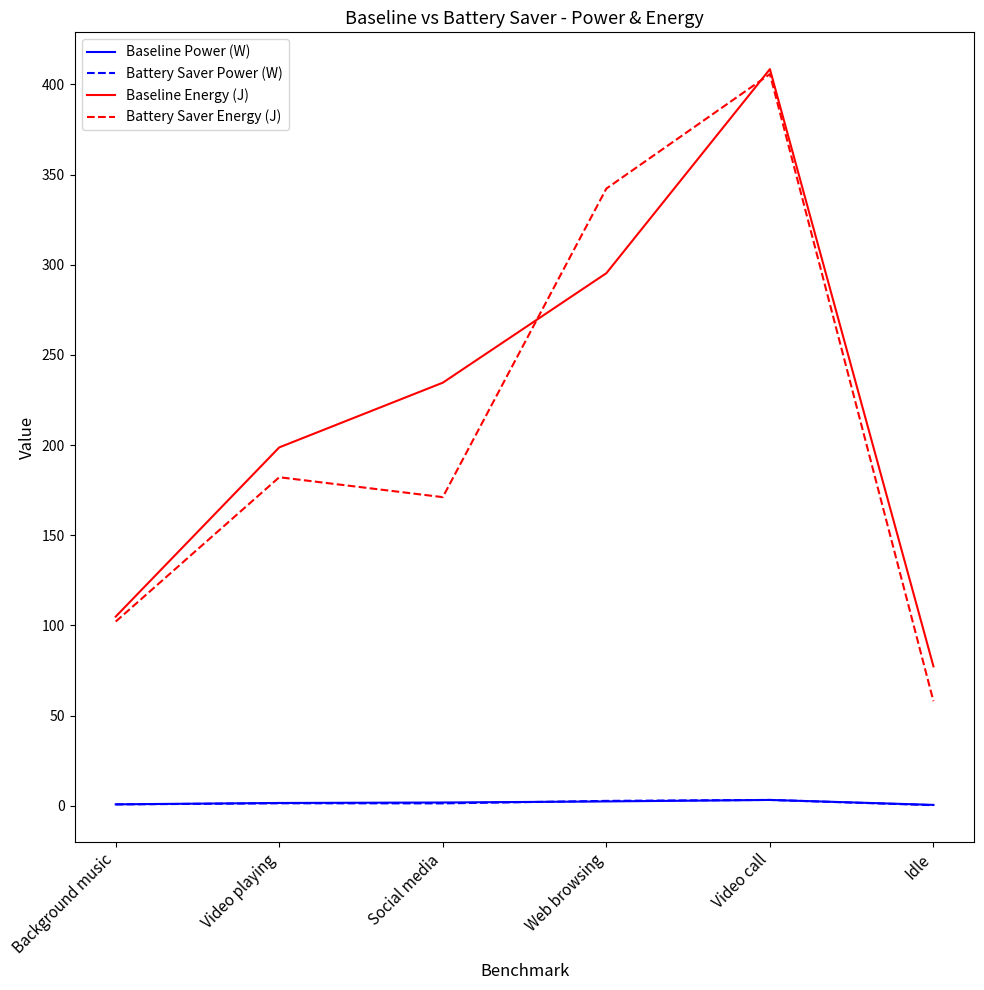

The value of Baseline Energy (J) at Web browsing is 295.3. True or false?

True